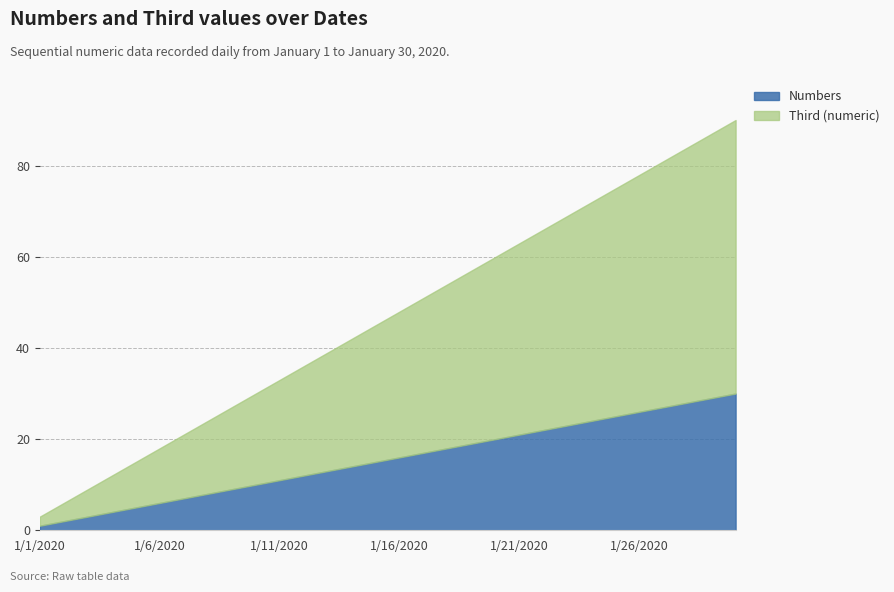

Which has a higher value, 1/8/2020 or 1/9/2020?

1/9/2020